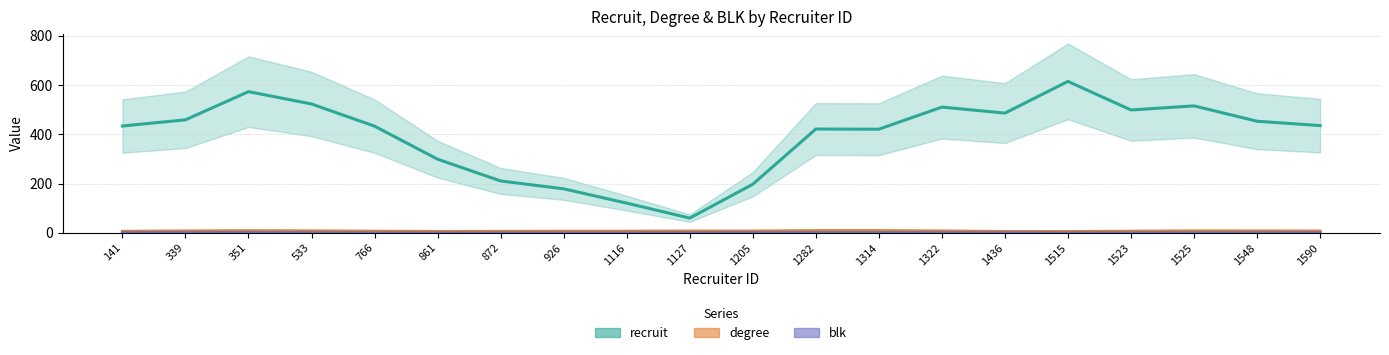

In degree, how many points are higher than both neighbors (excluding endpoints)?

2